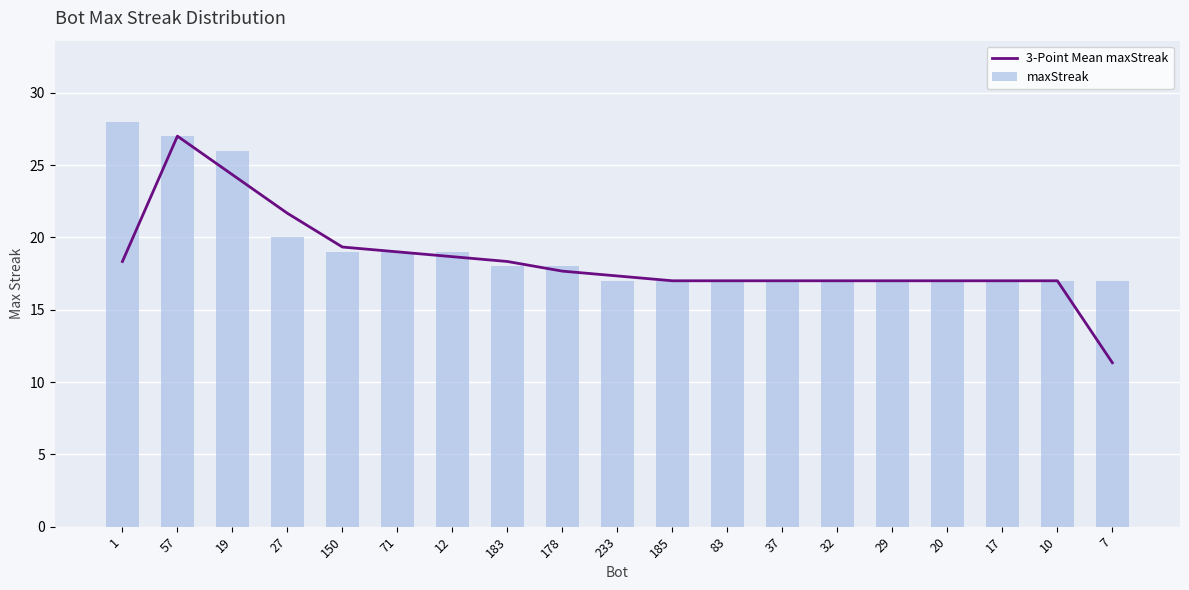

How many data points in 3-Point Mean maxStreak are above 17?

10